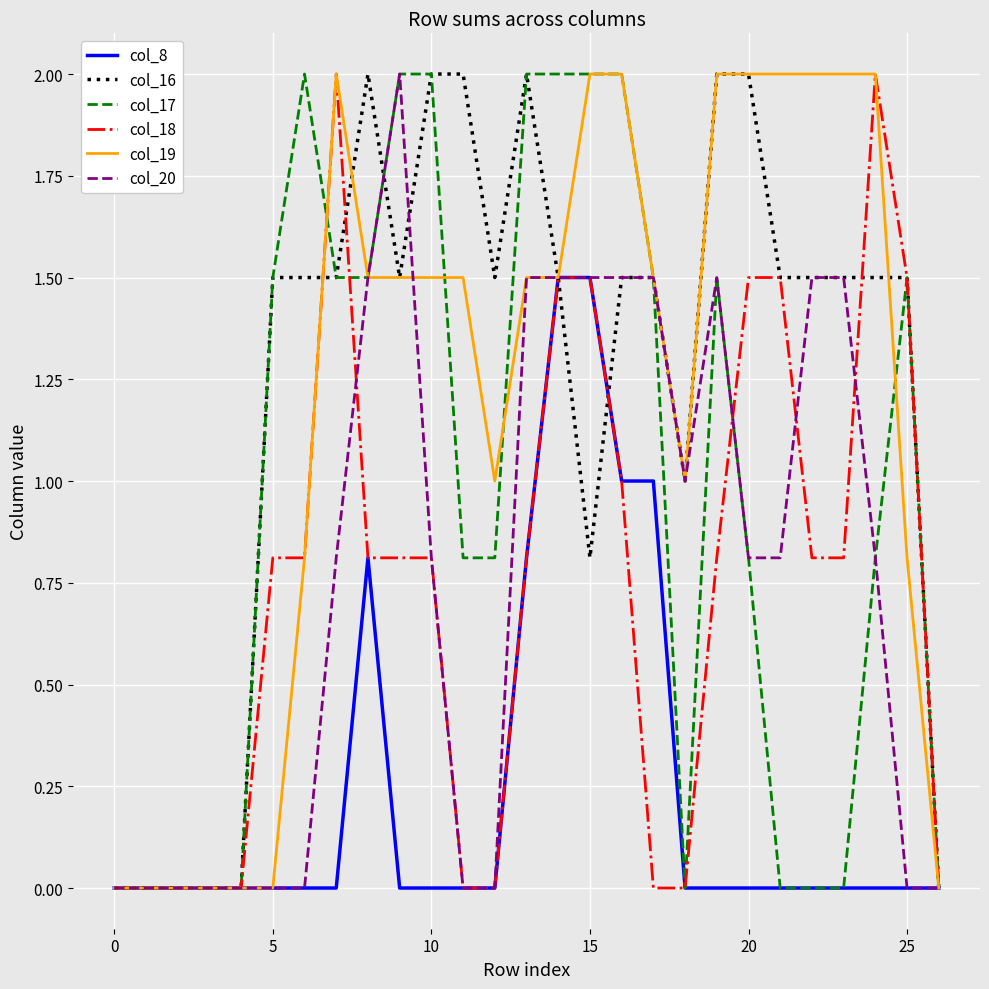

What is the average value of the col_16 series?

1.2